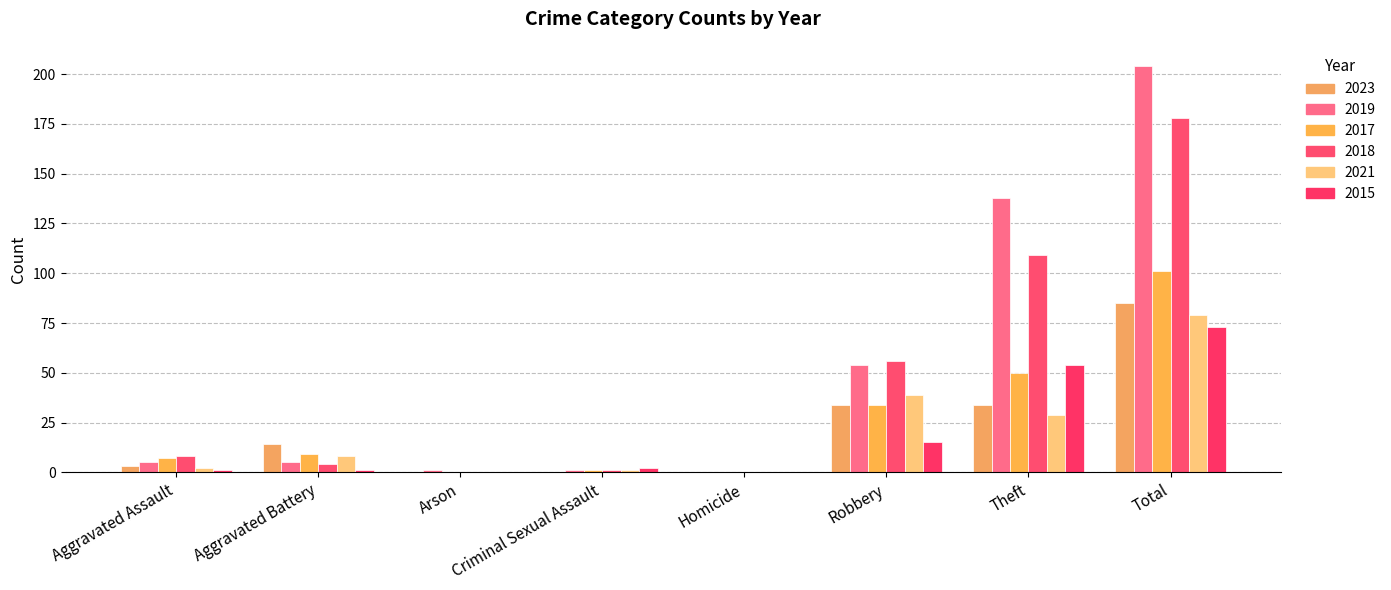

What position from the left is Arson?

3